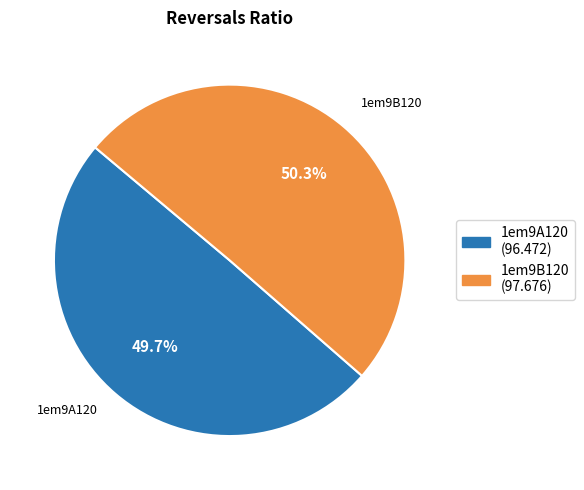

What is the total percentage of 1em9A120 and 1em9B120?

100.0%